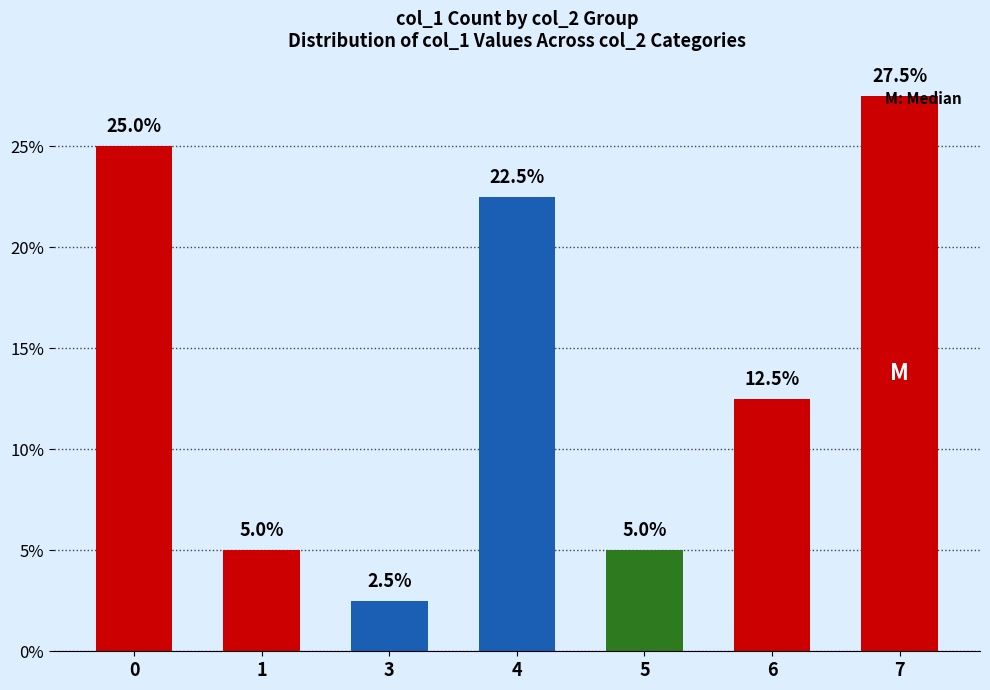

Reading left to right, what are all the values shown in this chart?

0=25.0	1=5.0	3=2.5	4=22.5	5=5.0	6=12.5	7=27.5